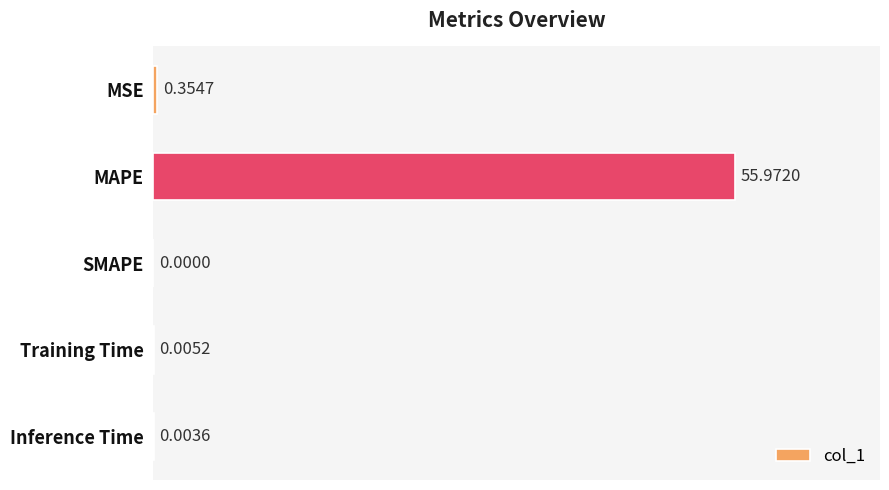

What is the greatest value displayed?

56.0